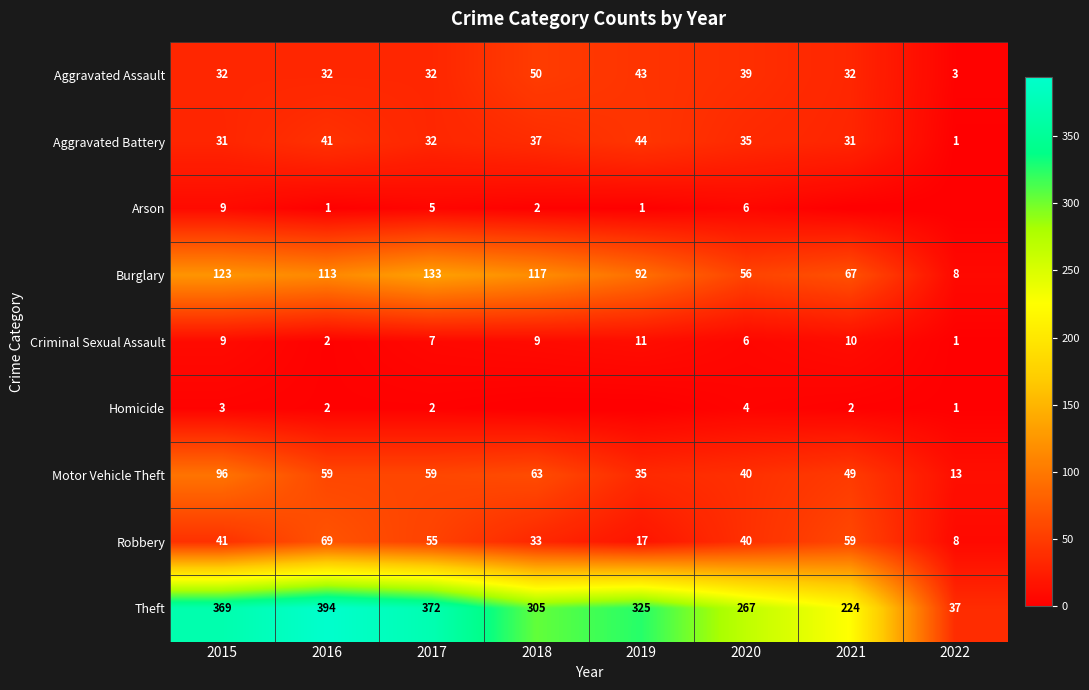

What is the minimum value for Theft?

37